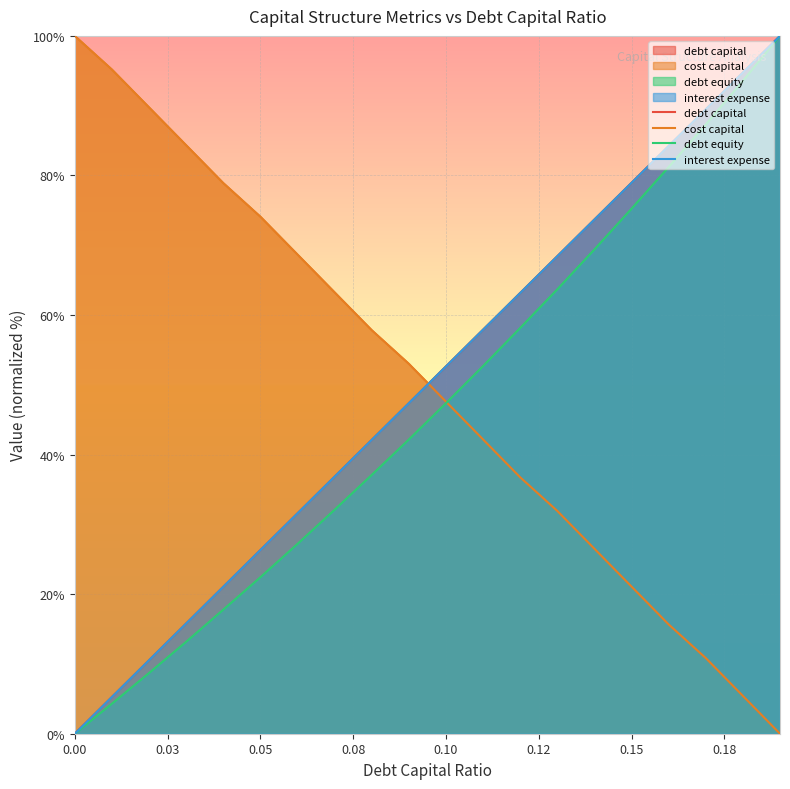

True or false: debt equity and interest expense intersect in this chart.

False